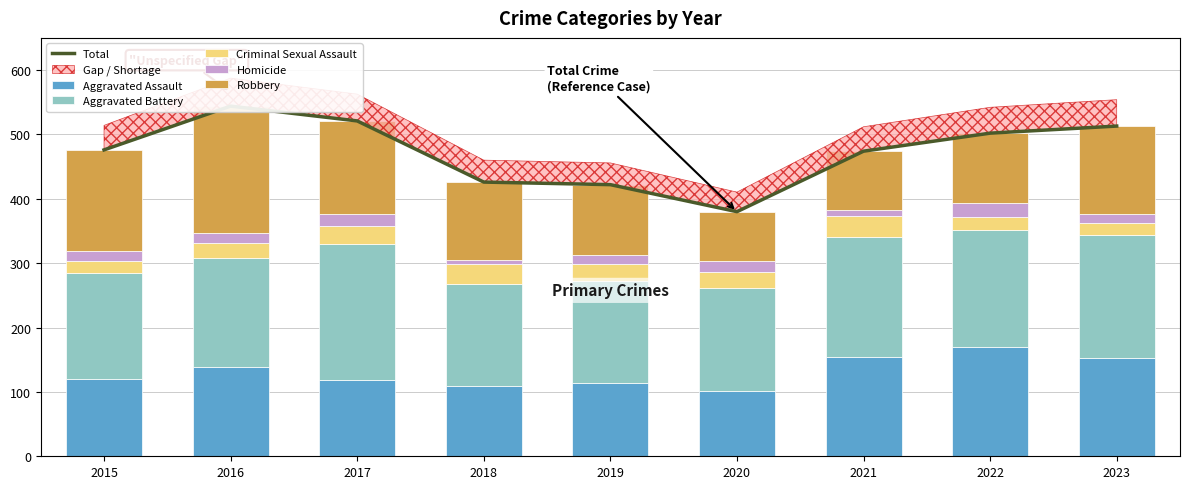

What is the lowest value of the Aggravated Battery series?

158